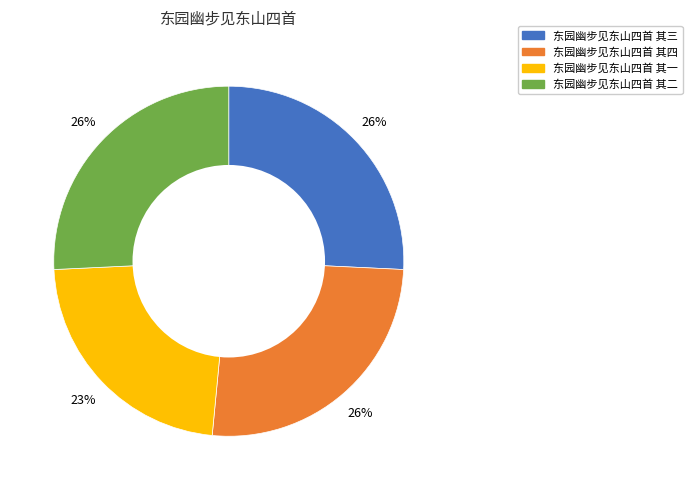

True or false: 东园幽步见东山四首 其四 accounts for 26% of the total.

True